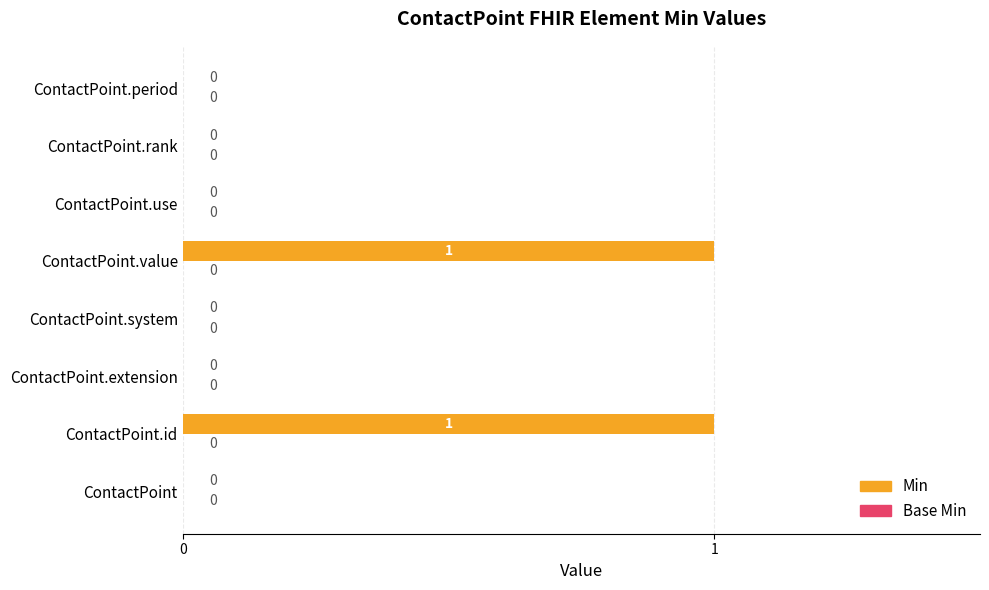

How many categories are shown in the chart?

8